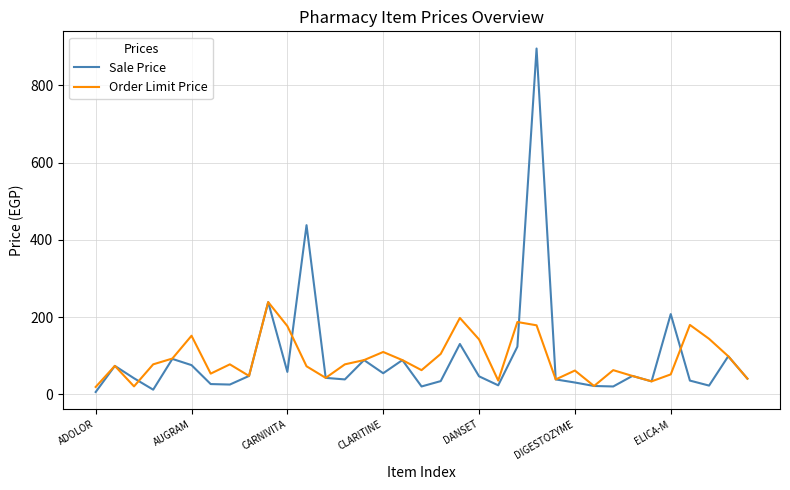

Does the chart have visible grid lines?

Yes